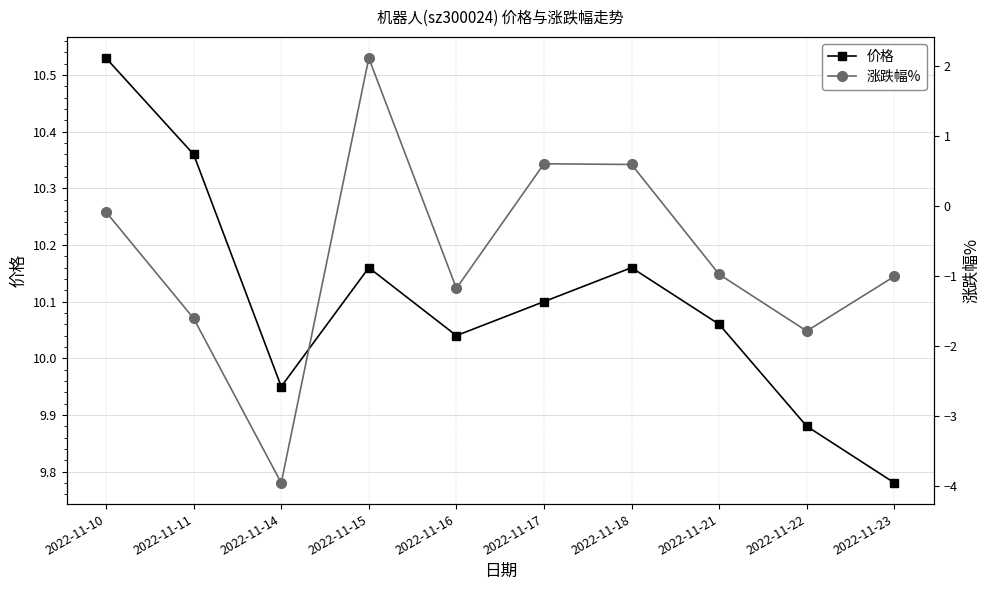

Reading left to right, transcribe all the data shown in this chart.

价格: 2022-11-10=10.5	2022-11-11=10.4	2022-11-14=9.9	2022-11-15=10.2	2022-11-16=10.0	2022-11-17=10.1	2022-11-18=10.2	2022-11-21=10.1	2022-11-22=9.9	2022-11-23=9.8
涨跌幅%: 2022-11-10=-0.1	2022-11-11=-1.6	2022-11-14=-4.0	2022-11-15=2.1	2022-11-16=-1.2	2022-11-17=0.6	2022-11-18=0.6	2022-11-21=-1.0	2022-11-22=-1.8	2022-11-23=-1.0